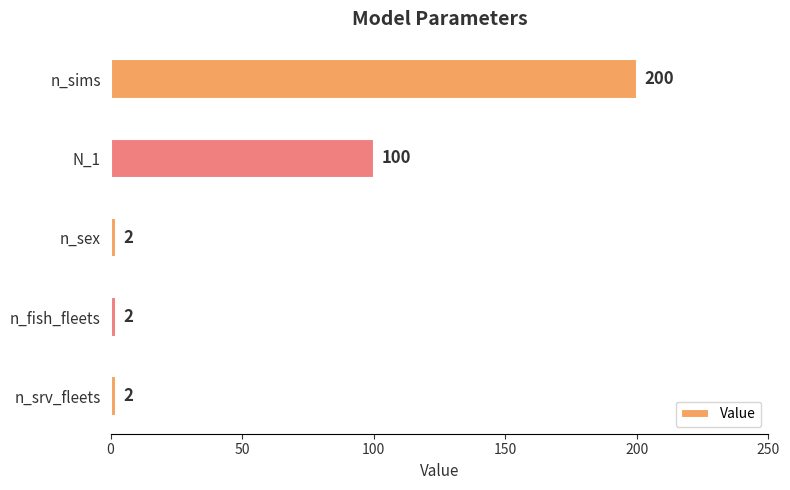

How many values exceed 2?

2